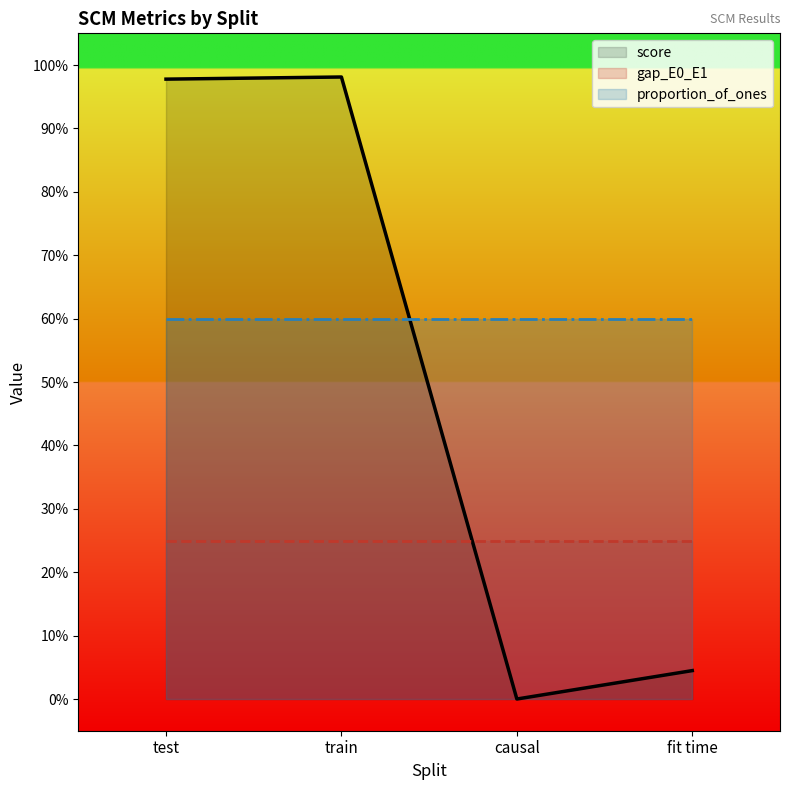

Rank the series by their average value, from highest to lowest.

proportion_of_ones, score, gap_E0_E1